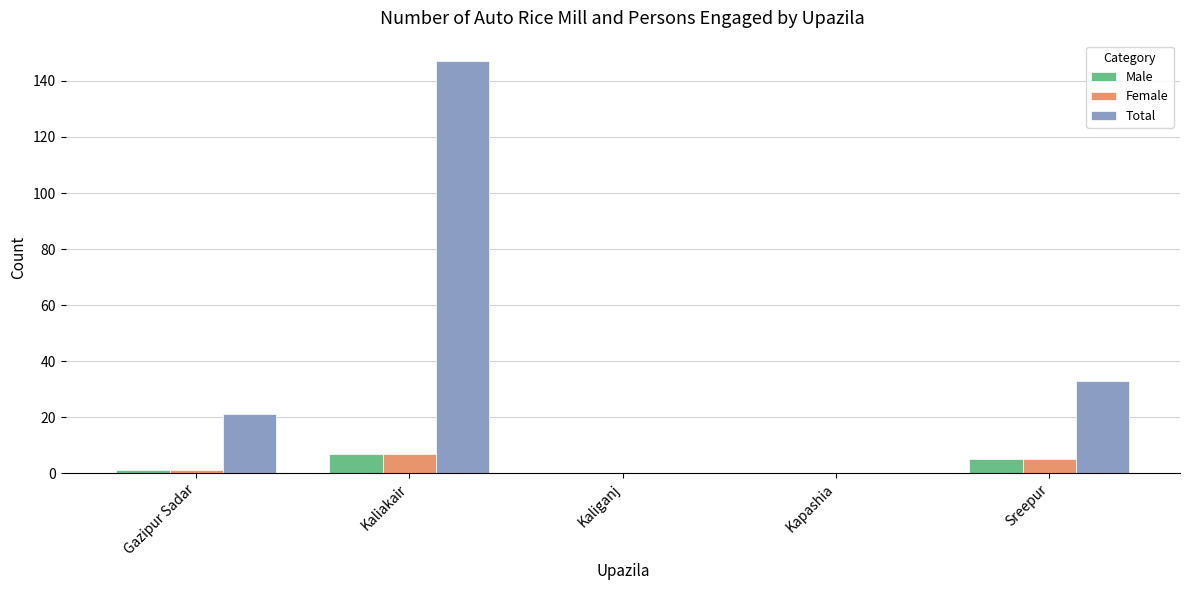

Reading right to left, extract all data points from this chart.

Male: 5	0	0	7	1
Female: 5	0	0	7	1
Total: 33	0	0	147	21